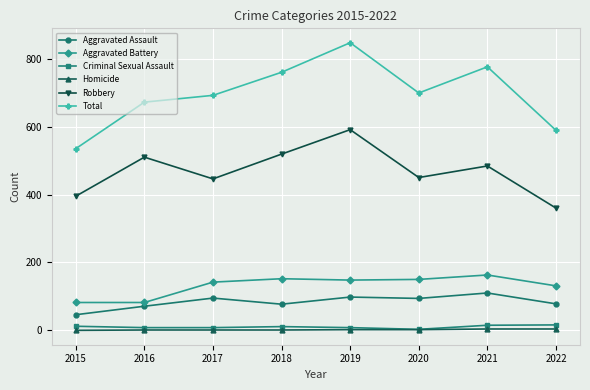

At 2015, list the series in order from largest to smallest.

Total, Robbery, Aggravated Battery, Aggravated Assault, Criminal Sexual Assault, Homicide